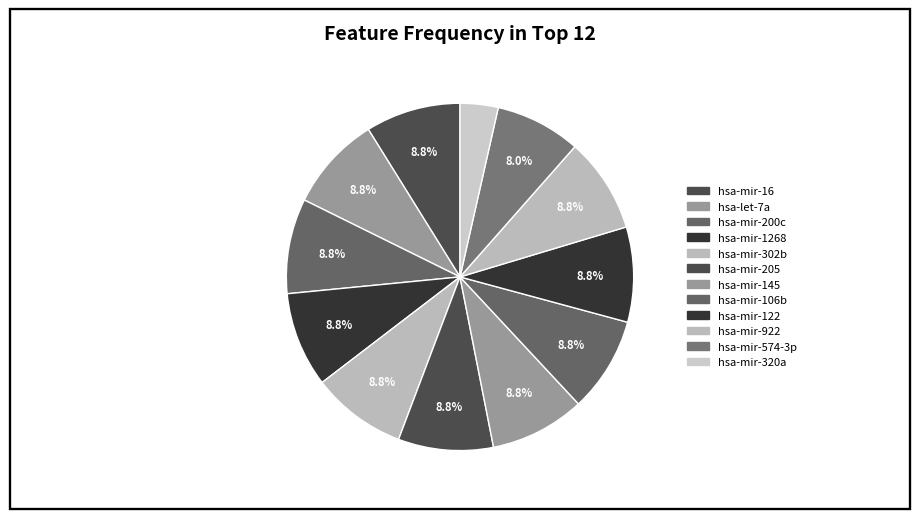

Is the sum of hsa-let-7a and hsa-mir-16 greater than half?

No